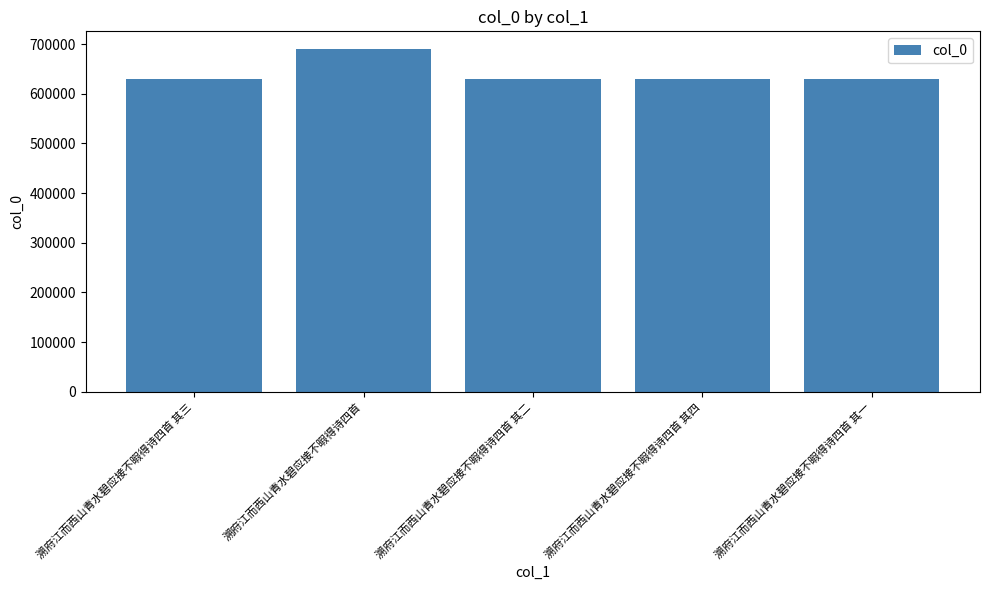

True or false: the data shows 628966 at 溯府江而西山青水碧应接不暇得诗四首 其二.

True